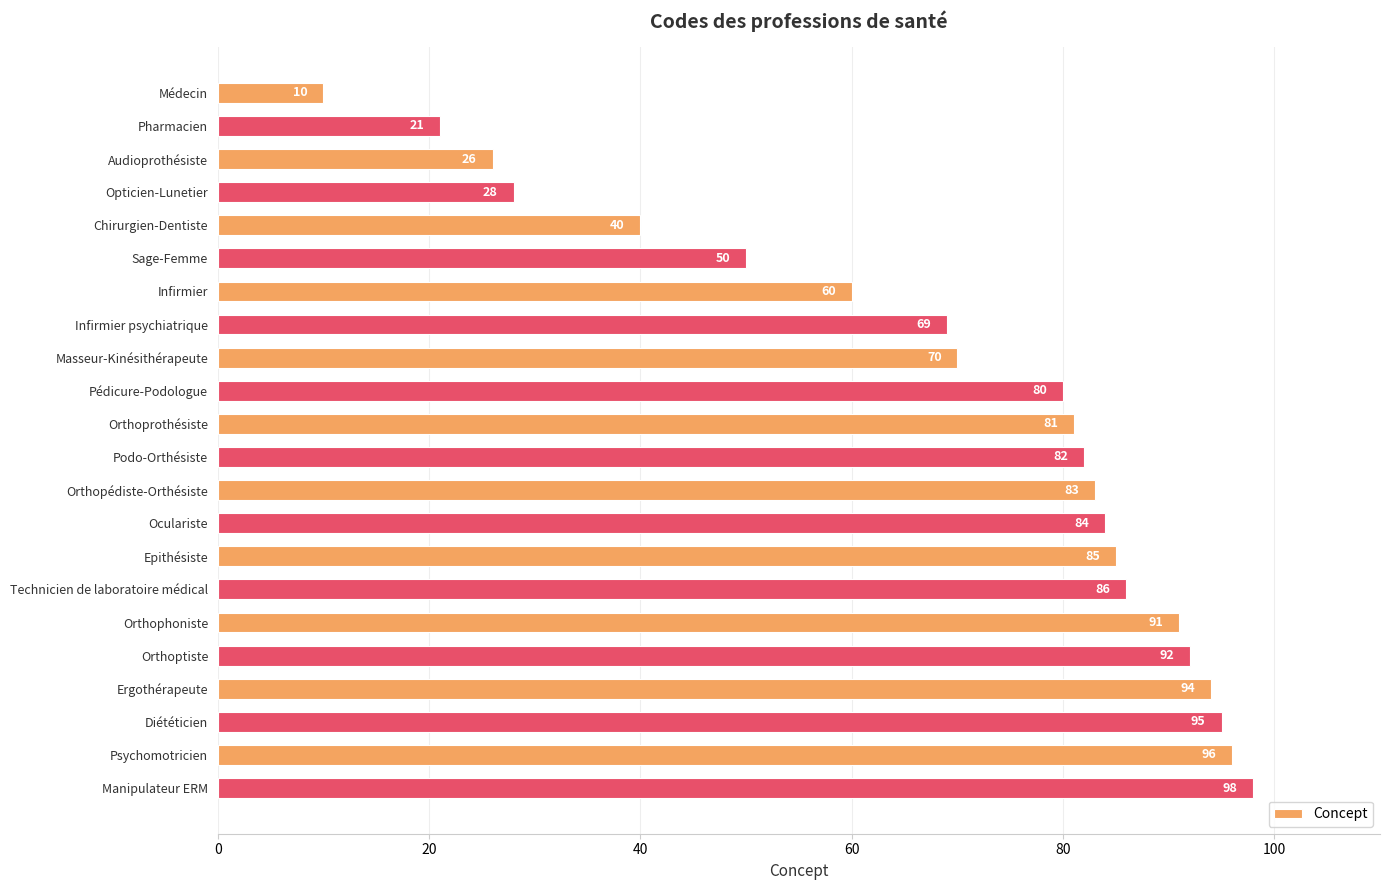

List the labels in order of value, largest first.

Manipulateur ERM, Psychomotricien, Diététicien, Ergothérapeute, Orthoptiste, Orthophoniste, Technicien de laboratoire médical, Epithésiste, Oculariste, Orthopédiste-Orthésiste, Podo-Orthésiste, Orthoprothésiste, Pédicure-Podologue, Masseur-Kinésithérapeute, Infirmier psychiatrique, Infirmier, Sage-Femme, Chirurgien-Dentiste, Opticien-Lunetier, Audioprothésiste, Pharmacien, Médecin